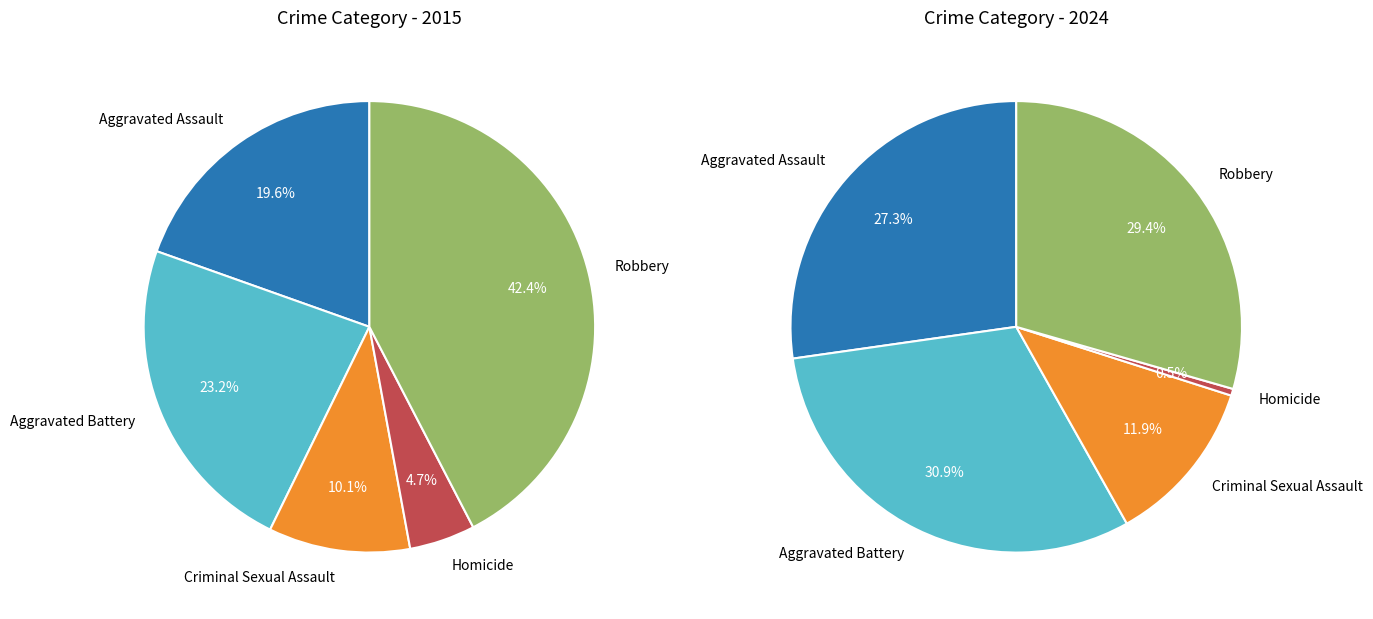

What percentage is the 2 slice, to the nearest percent?

12%